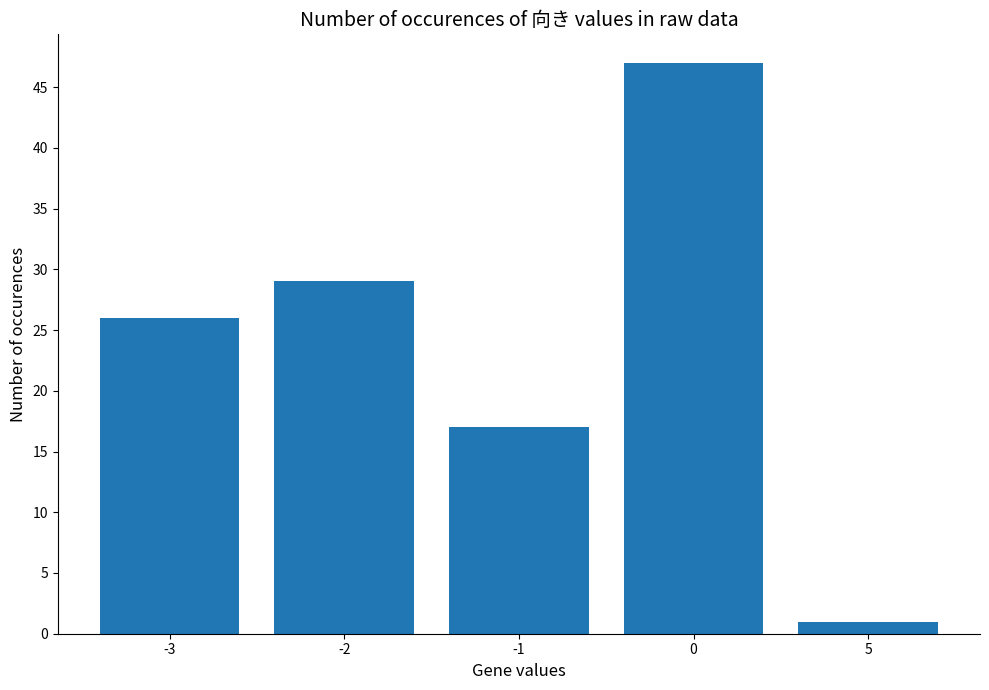

Count the number of data series in this chart.

1